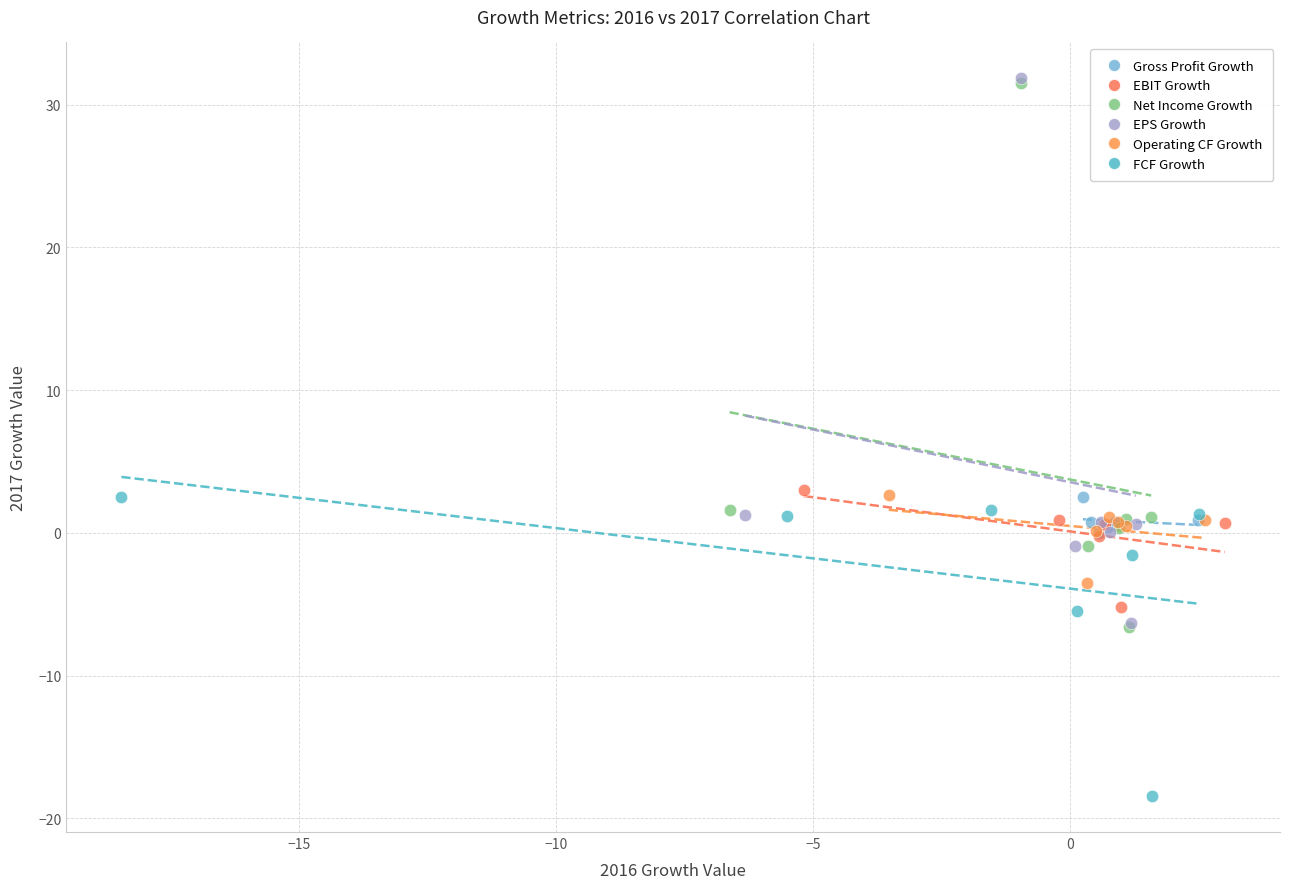

What are all the series names shown in the legend?

Gross Profit Growth, EBIT Growth, Net Income Growth, EPS Growth, Operating CF Growth, FCF Growth